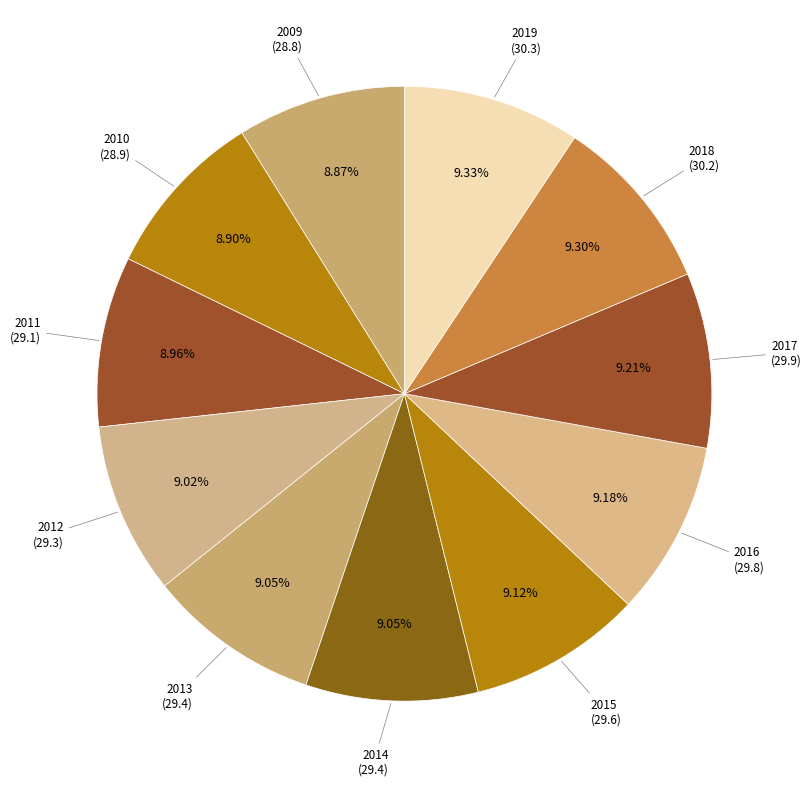

How many segments does this pie chart have?

11